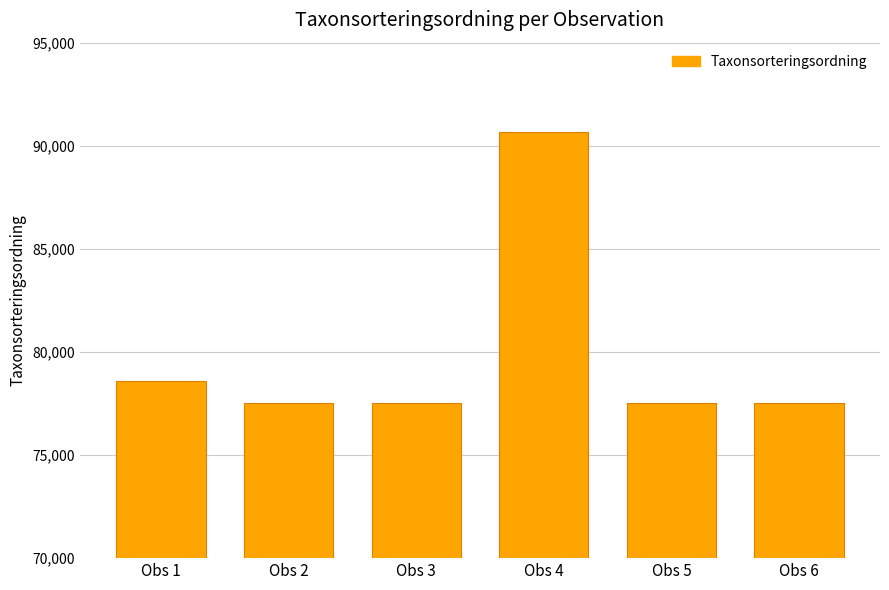

What value does the data have at Obs 4, to the nearest 50?

90650